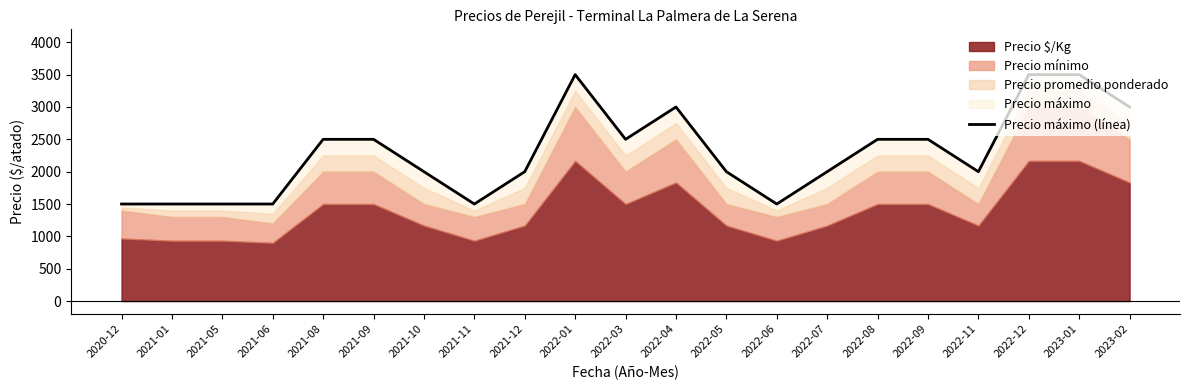

Between 2022-09 and 2021-06, which is larger?

2022-09